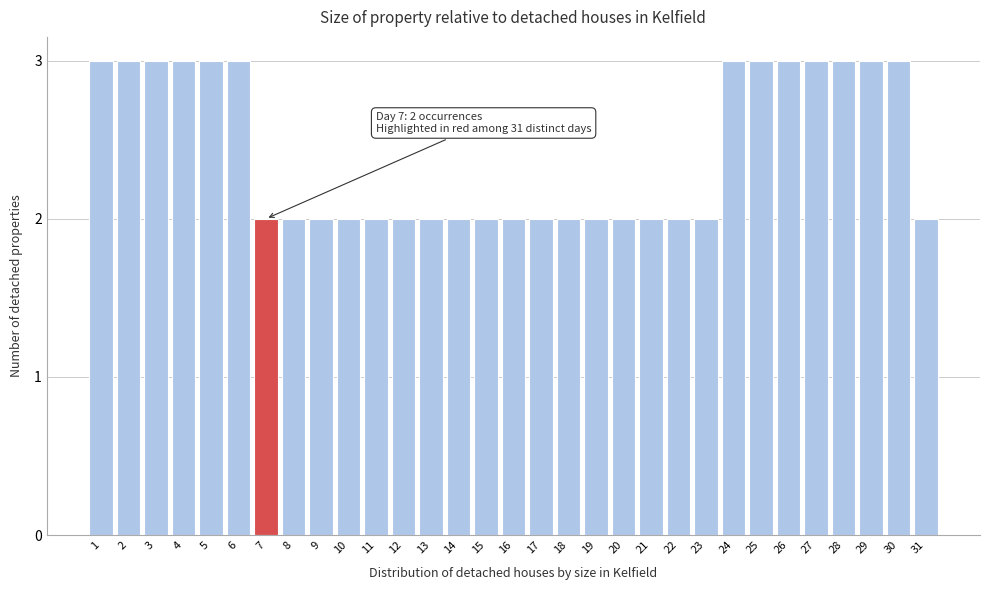

What is the greatest value displayed?

3